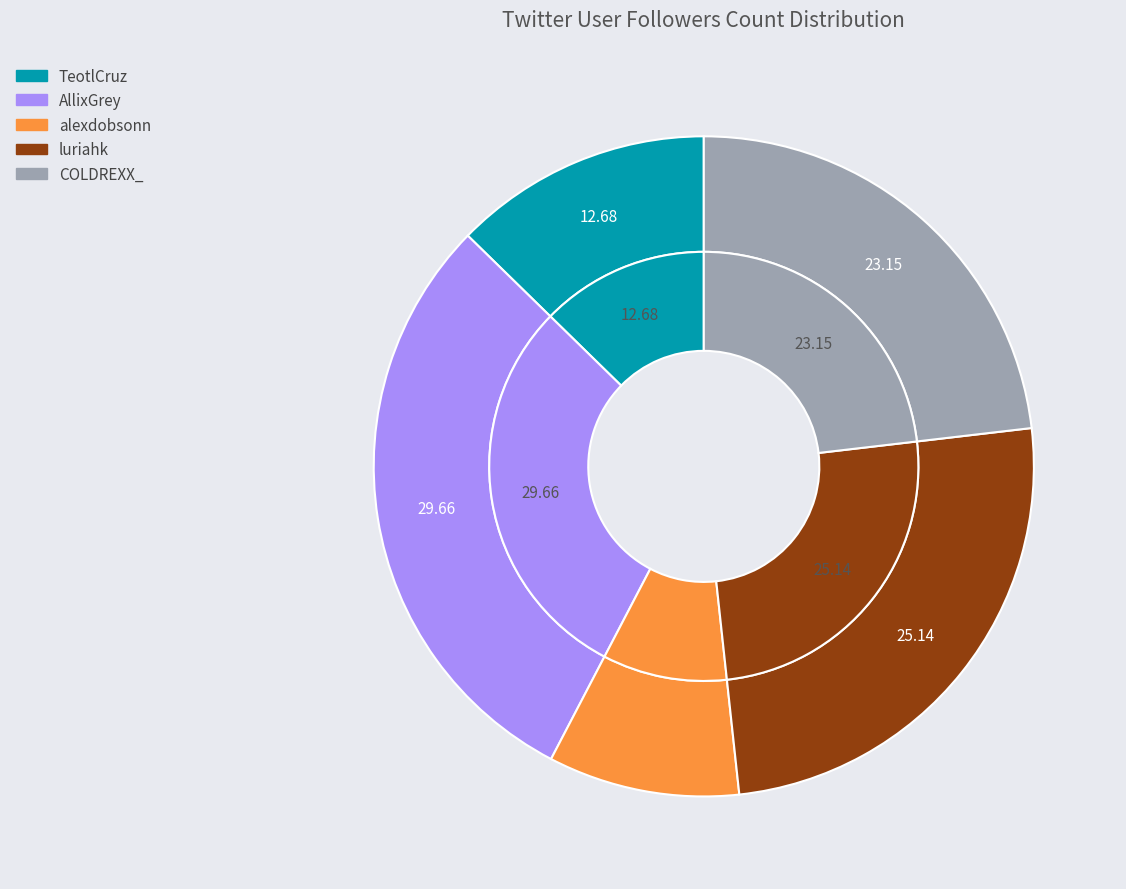

Is it true that AllixGrey is 44% of the pie?

False